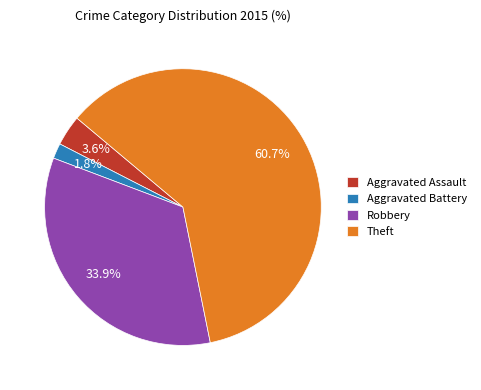

Is there a majority slice in this chart?

Yes